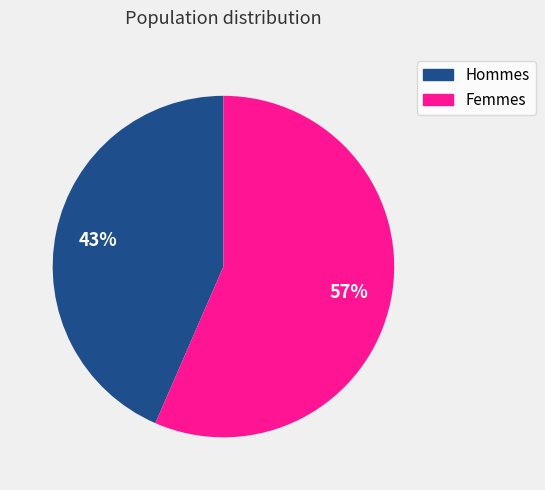

To the nearest percent, what is the average slice percentage?

50%